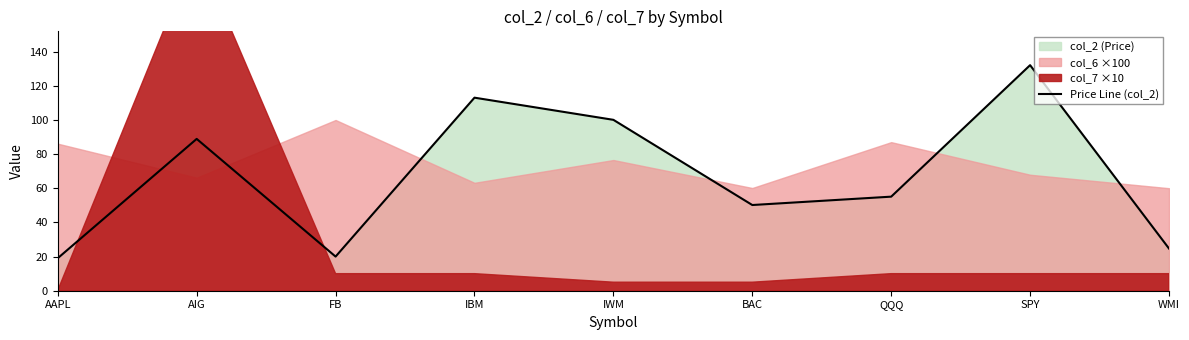

At which label is the value closest to 75?

AIG